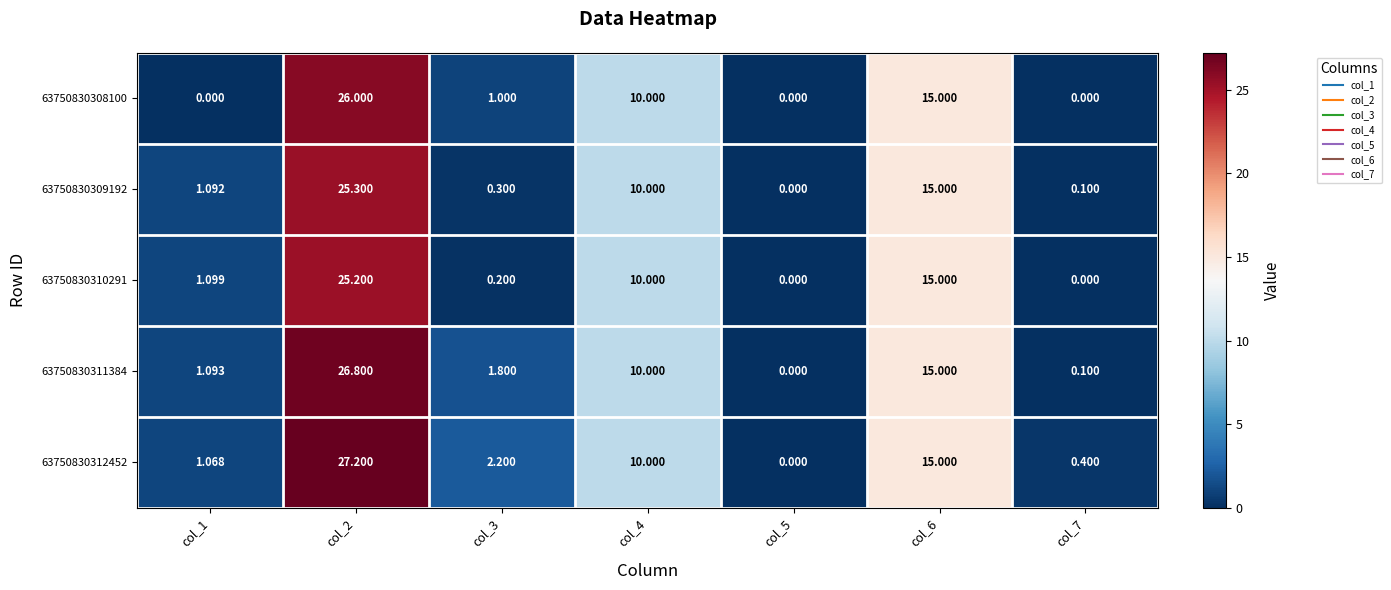

Is the value of 63750830309192 at col_6 greater than the value of 63750830310291 at col_2?

No